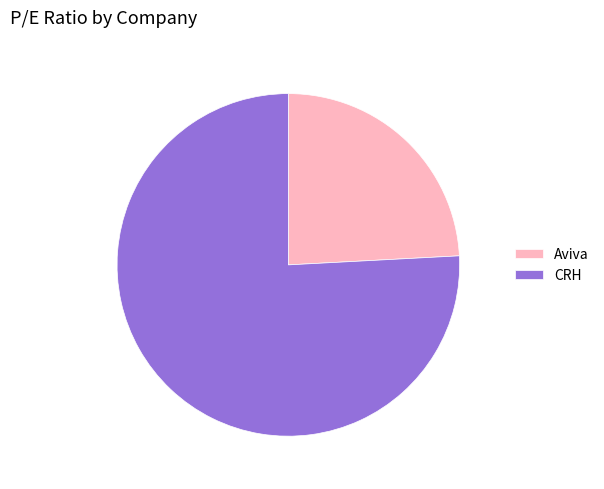

Rank the categories by value from lowest to highest.

Aviva, CRH